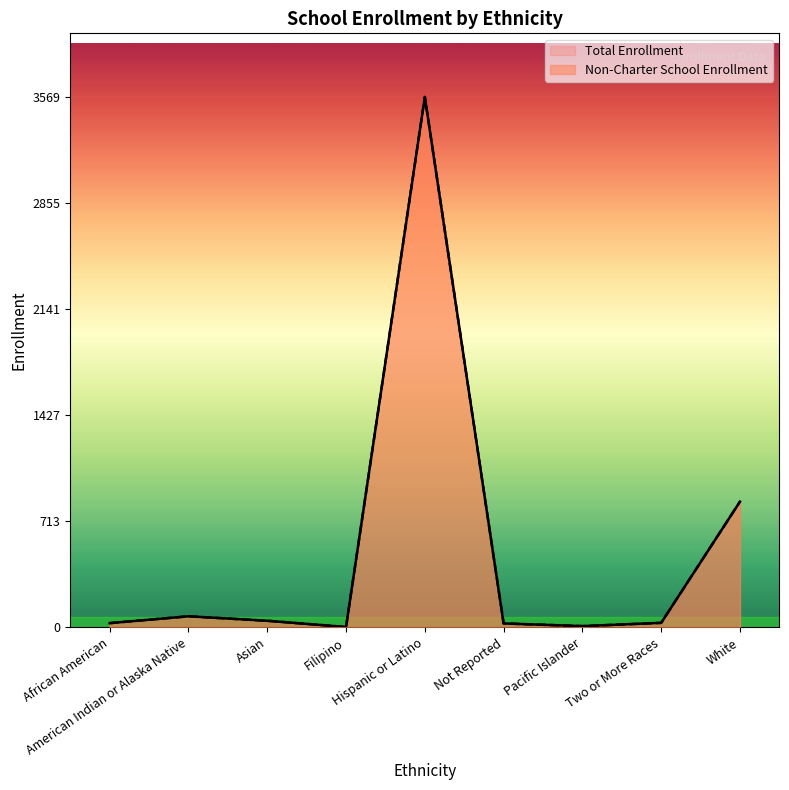

The Non-Charter School Enrollment series shows 44 at Asian. True or false?

True